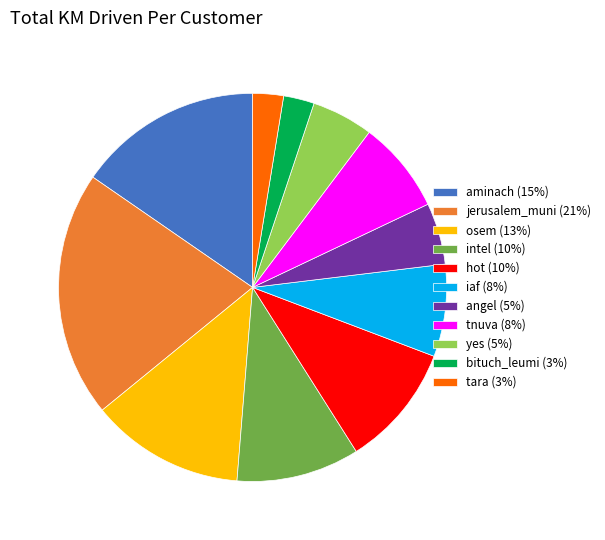

True or false: osem (13%) accounts for 13% of the total.

True